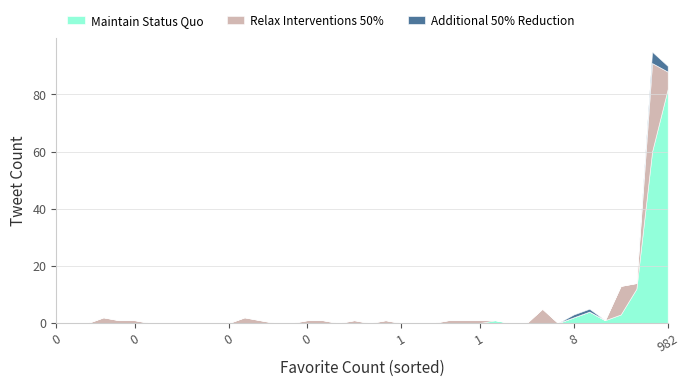

Count the Additional 50% Reduction values in the range 1 to 2.

16